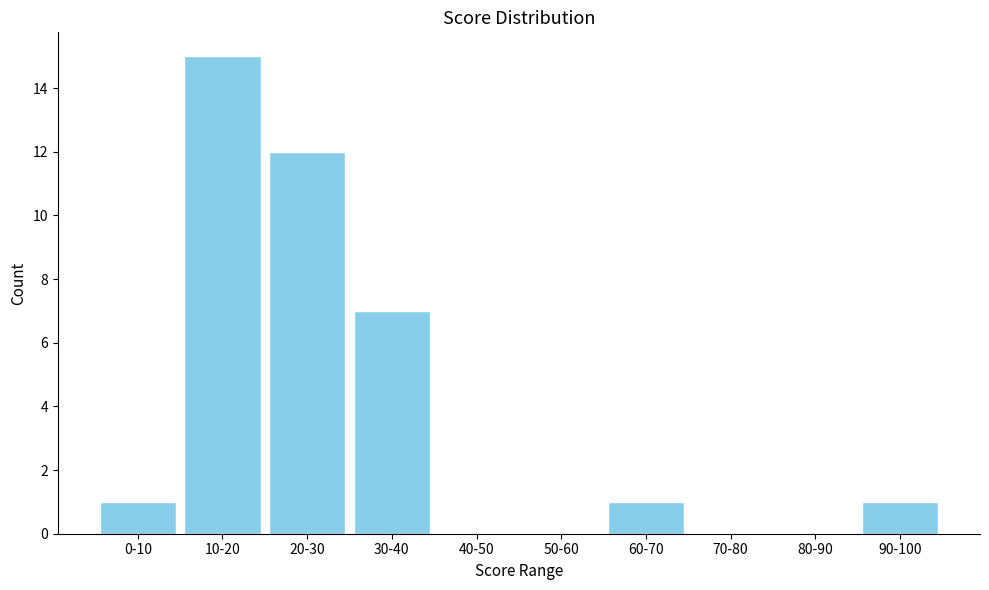

Reading right to left, list all the values displayed in this chart.

90-100=1	80-90=0	70-80=0	60-70=1	50-60=0	40-50=0	30-40=7	20-30=12	10-20=15	0-10=1